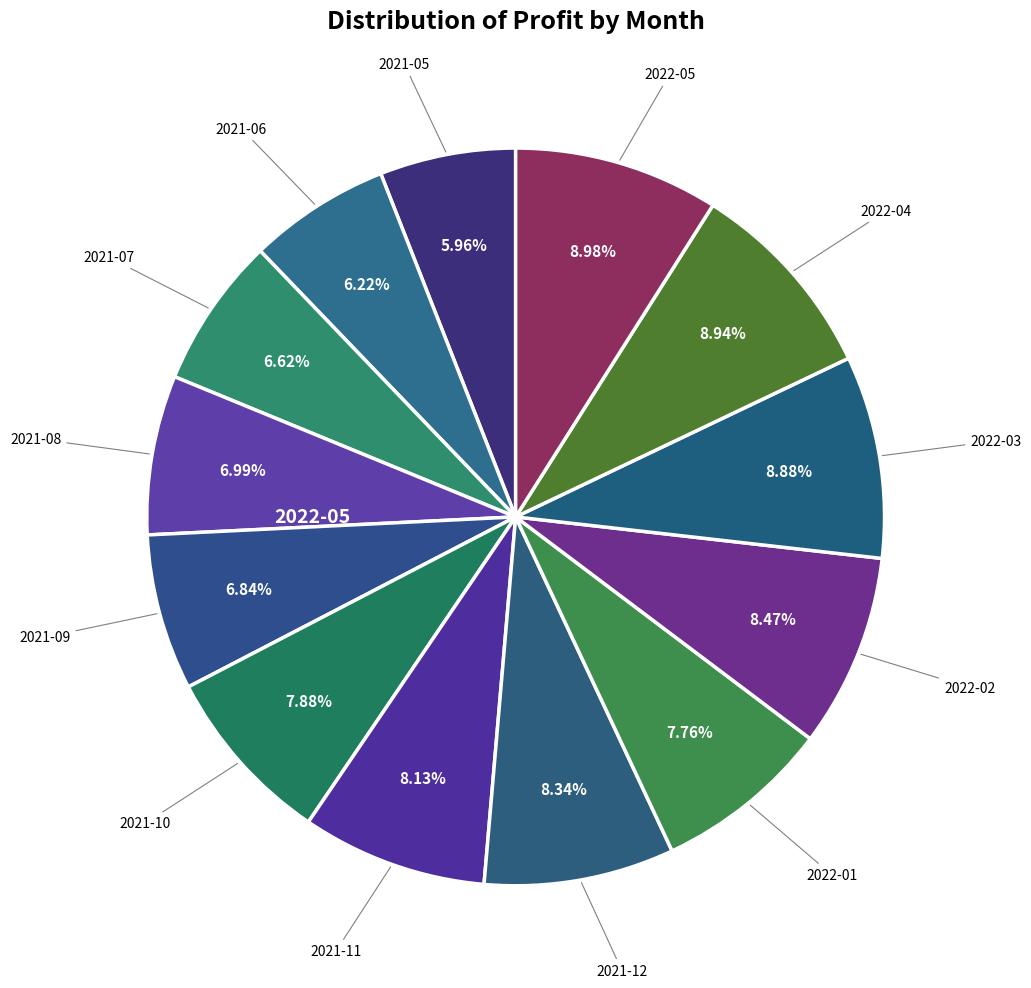

How many segments does this pie chart have?

13